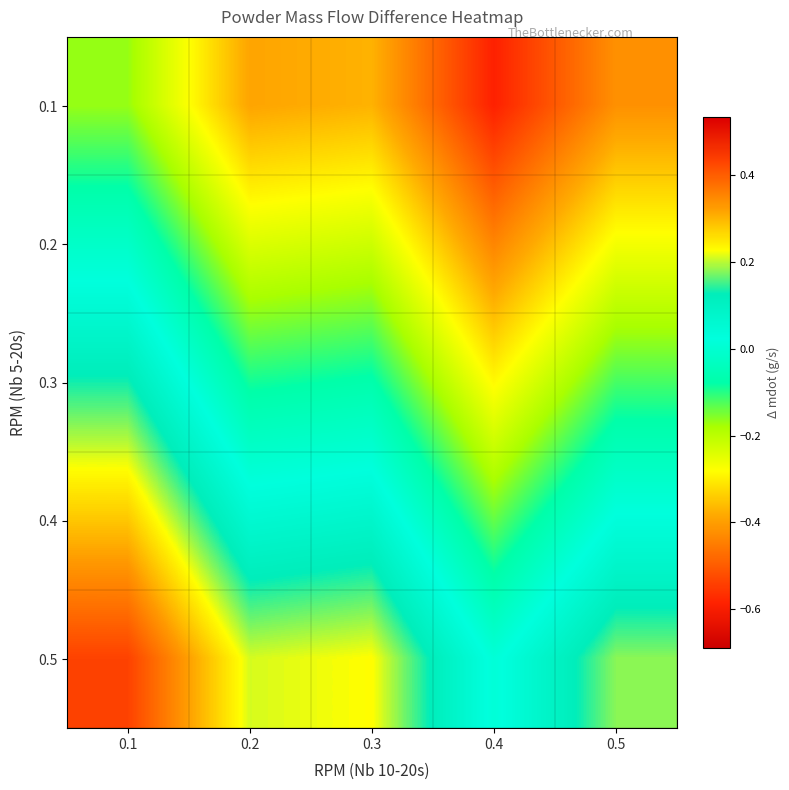

What is the total value across all series at 0.2?

-0.5